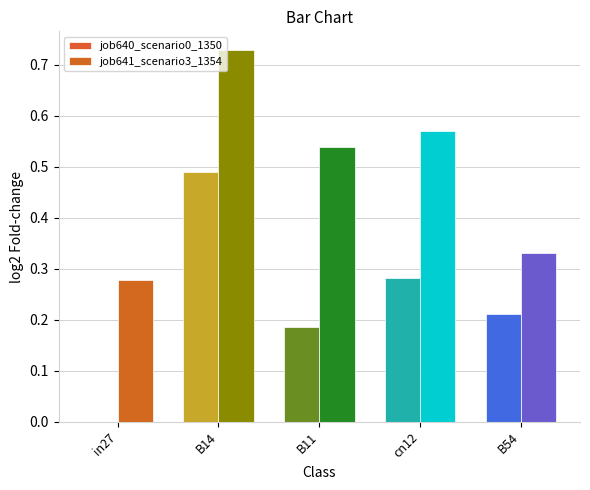

What is the difference between the second highest and minimum values in the job640_scenario0_1350 series?

0.3